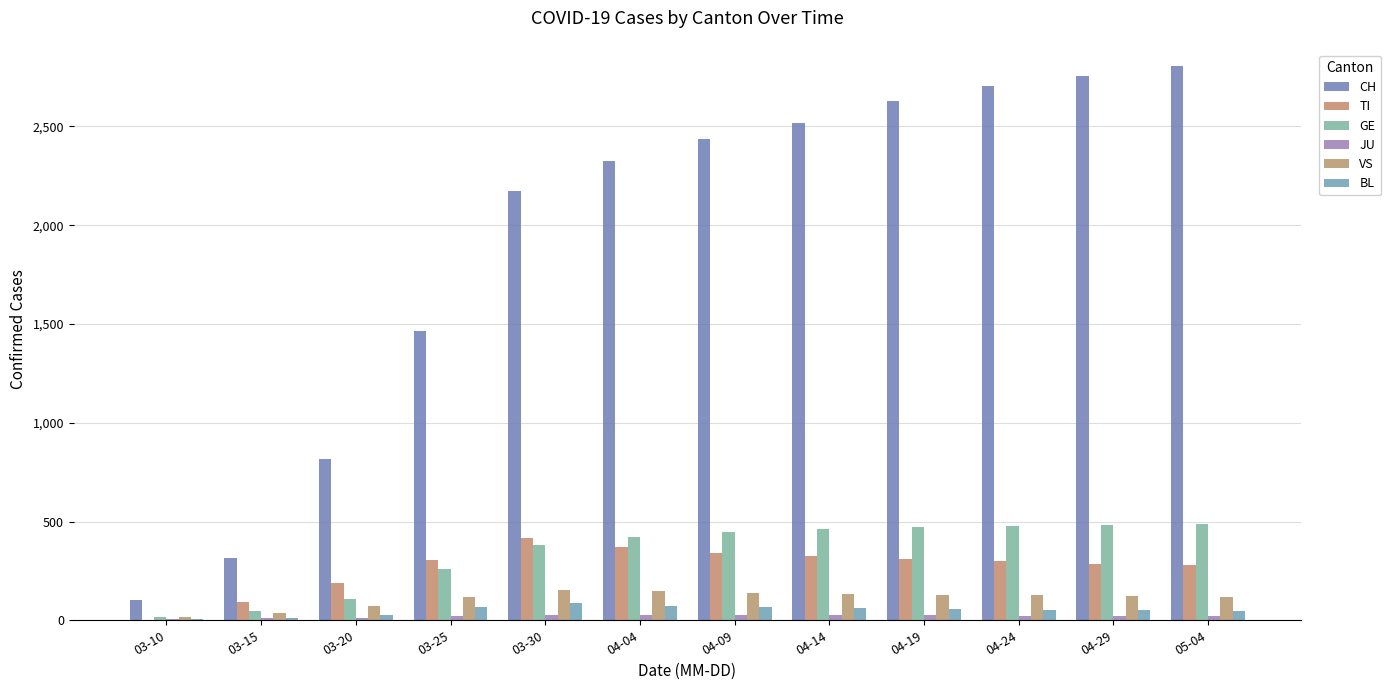

Is it true that CH equals 2174 at 03-30?

True